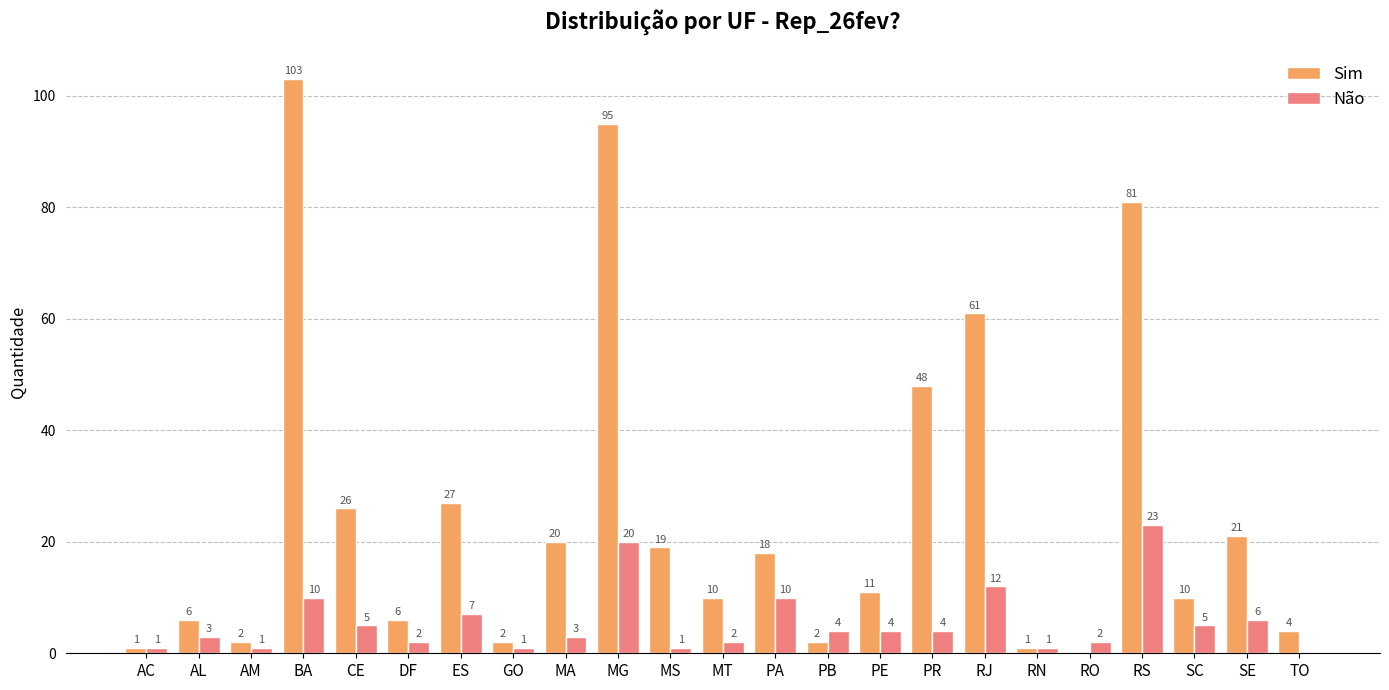

What is the sum of all Não values?

127